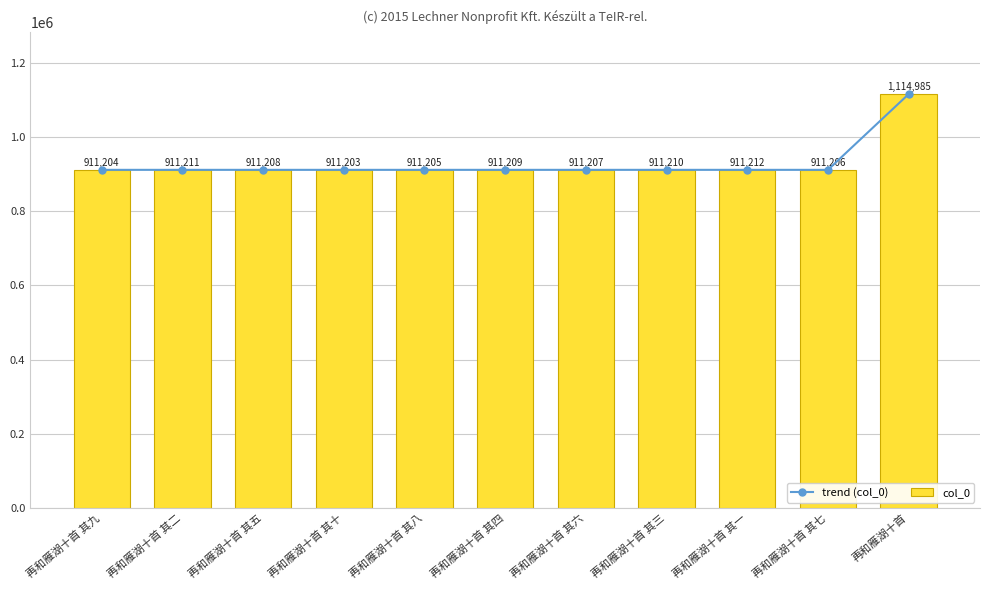

Is it true that col_0 equals 1485097 at 再和雁湖十首 其八?

False